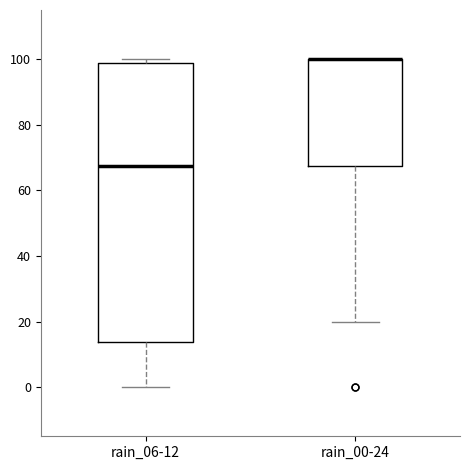

Where does the median line of the box for rain_06-12 sit on the y-axis? The values are not printed on the chart, so give them approximately, as read against the axis.

68